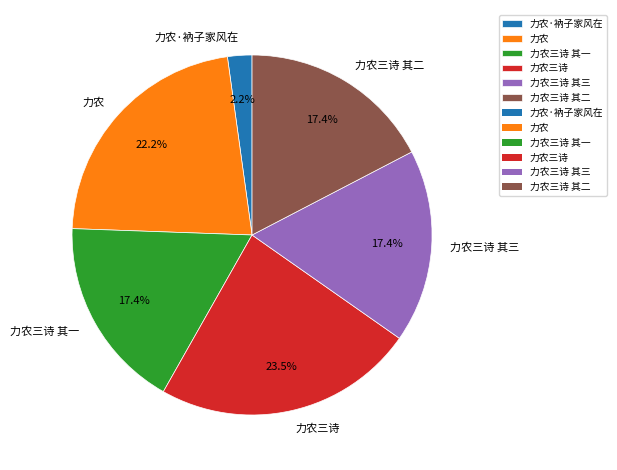

What portion of the pie excludes 力农三诗 其二?

82.6%